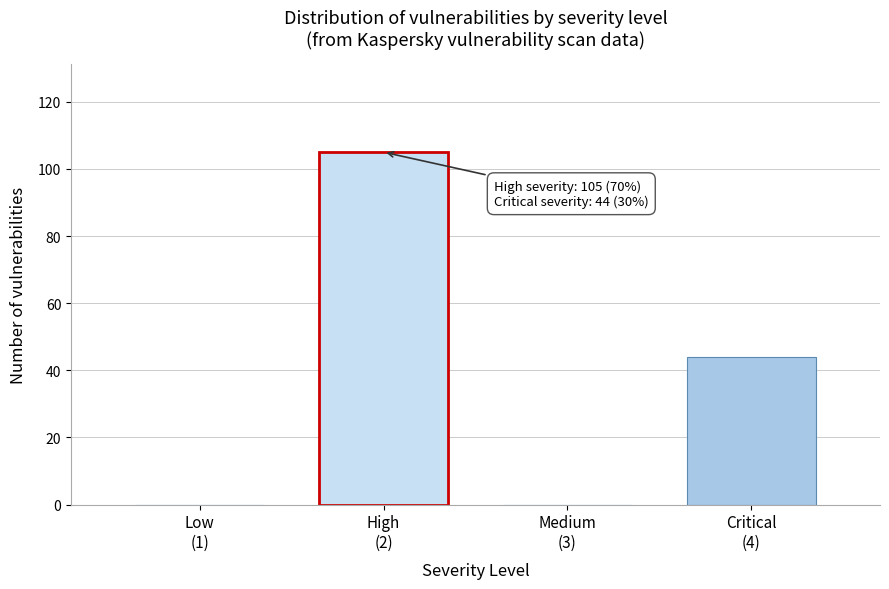

What is the greatest value displayed?

105